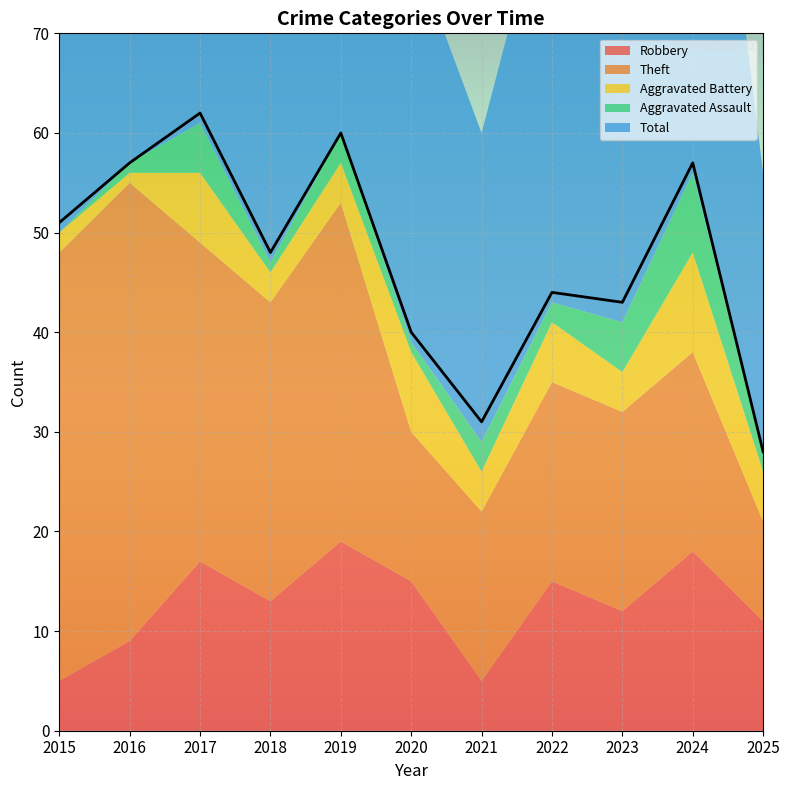

Reading left to right, what are all the values shown in this chart?

Robbery: 5	9	17	13	19	15	5	15	12	18	11
Theft: 43	46	32	30	34	15	17	20	20	20	10
Aggravated Battery: 2	1	7	3	4	8	4	6	4	10	5
Aggravated Assault: 0	1	5	1	3	1	3	2	5	8	2
Total: 51	57	62	48	60	40	31	44	43	57	28